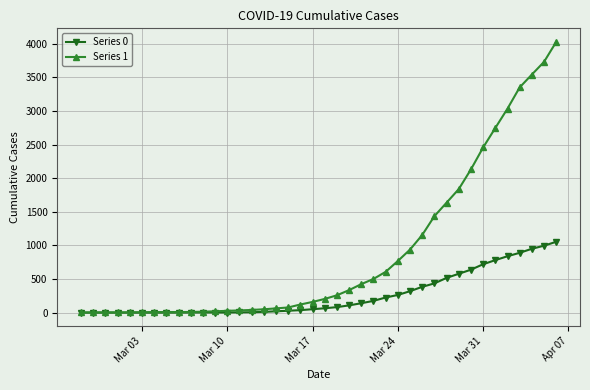

What is the lowest value of the Series 1 series?

3